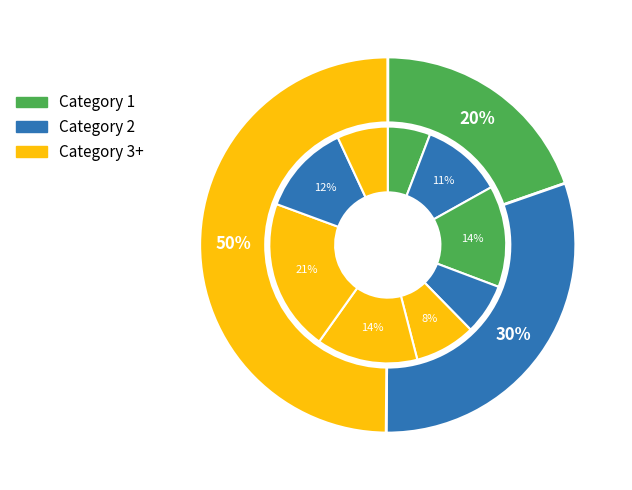

How many slices are in this pie chart?

9